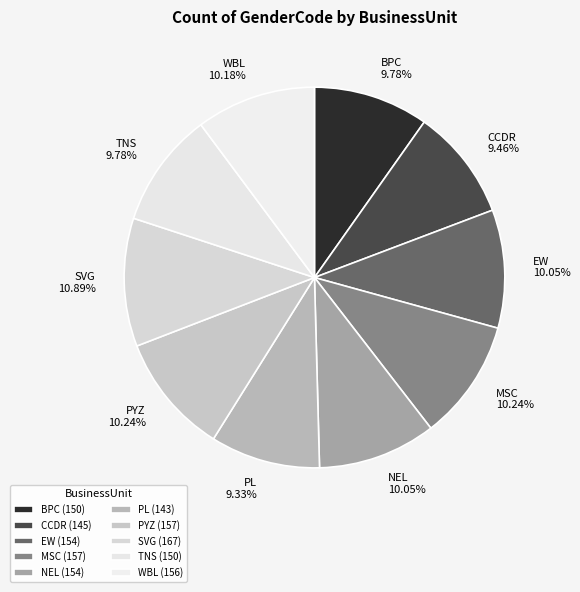

Combined, do WBL and EW account for over 50%?

No